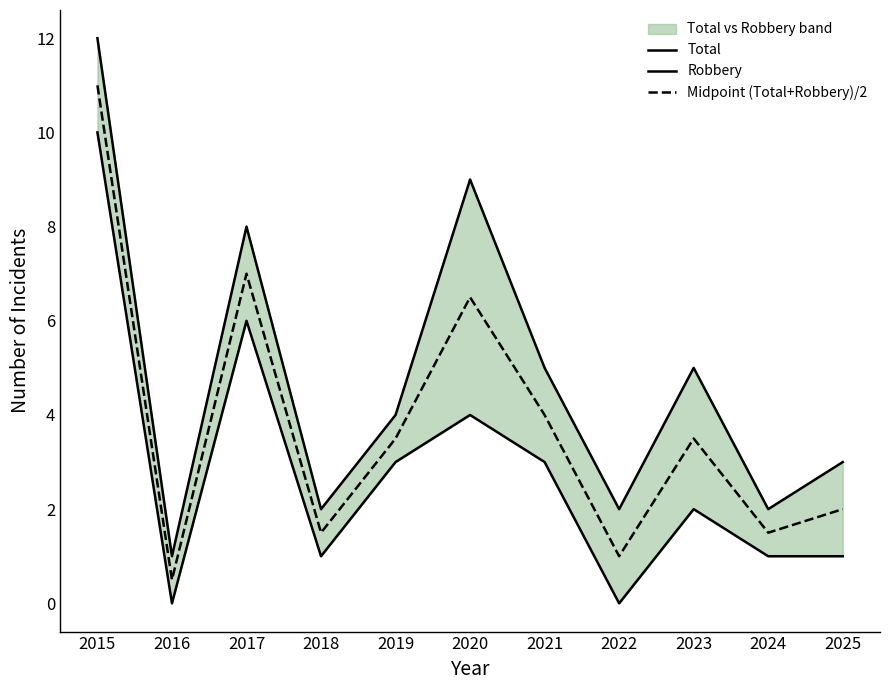

How many Robbery values are between 1 and 4?

7